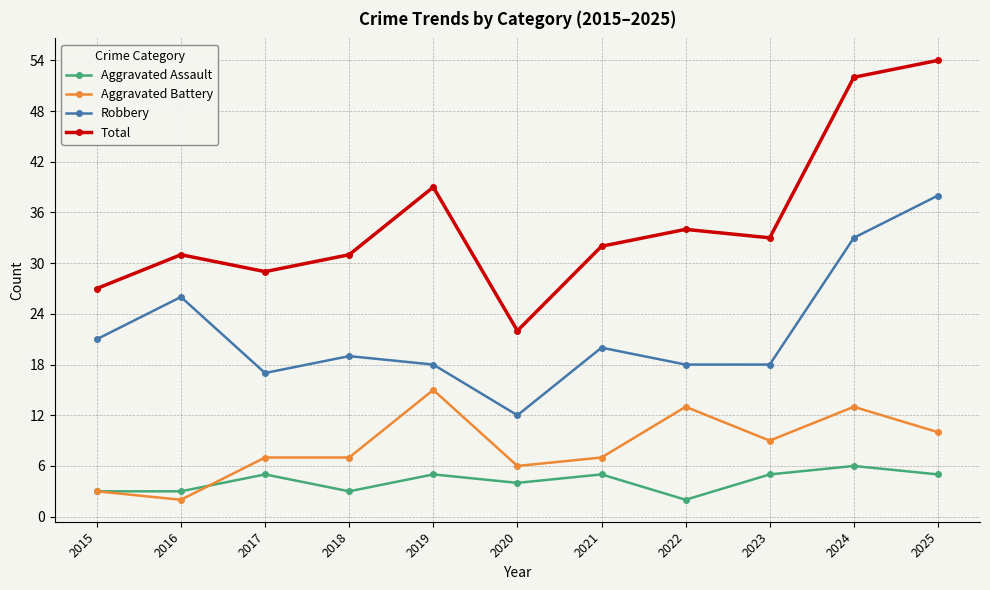

Rank the series at 2018 from highest to lowest value.

Total, Robbery, Aggravated Battery, Aggravated Assault